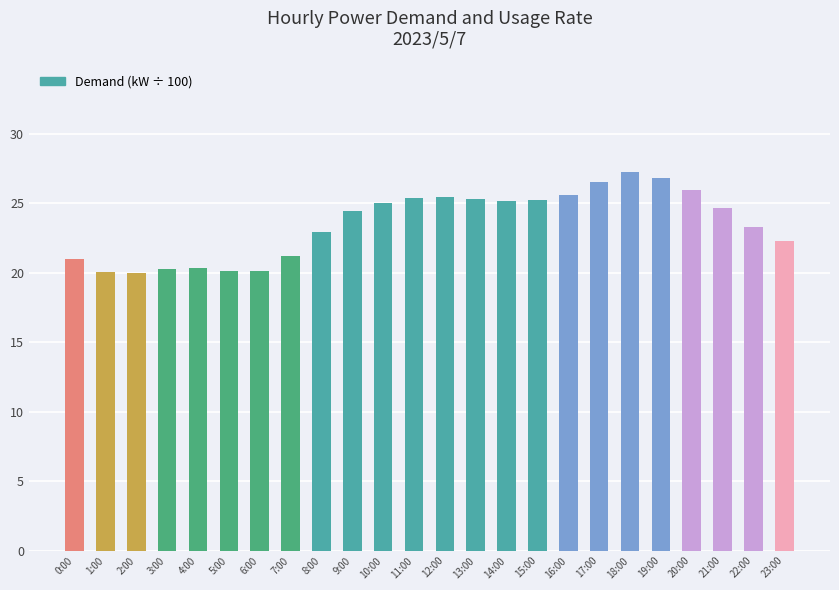

What is the difference between the second highest and second lowest values?

6.8